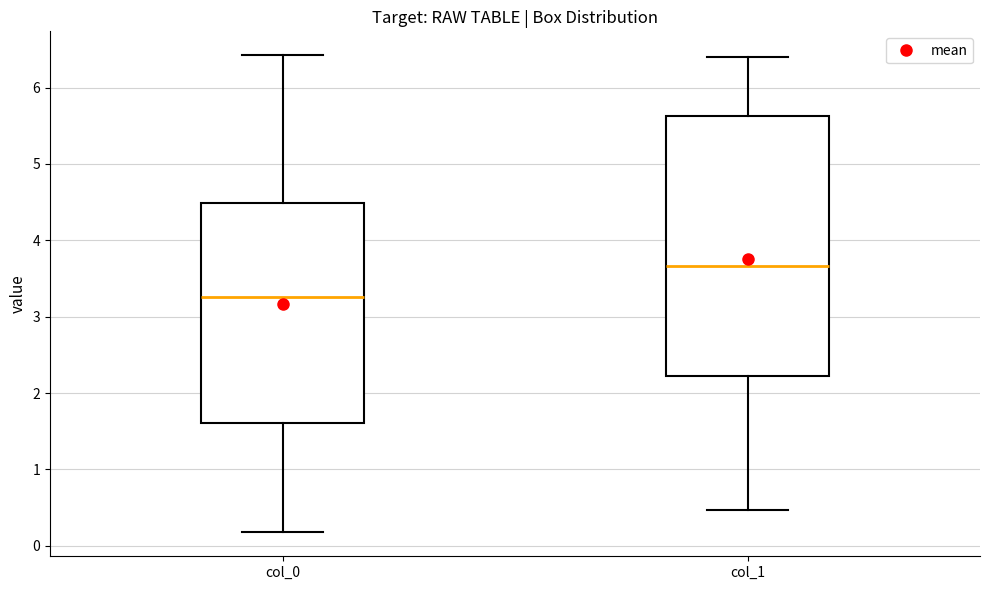

Where is the lower edge of the box for col_1 on the y-axis? The values are not printed on the chart, so give them approximately, as read against the axis.

2.2